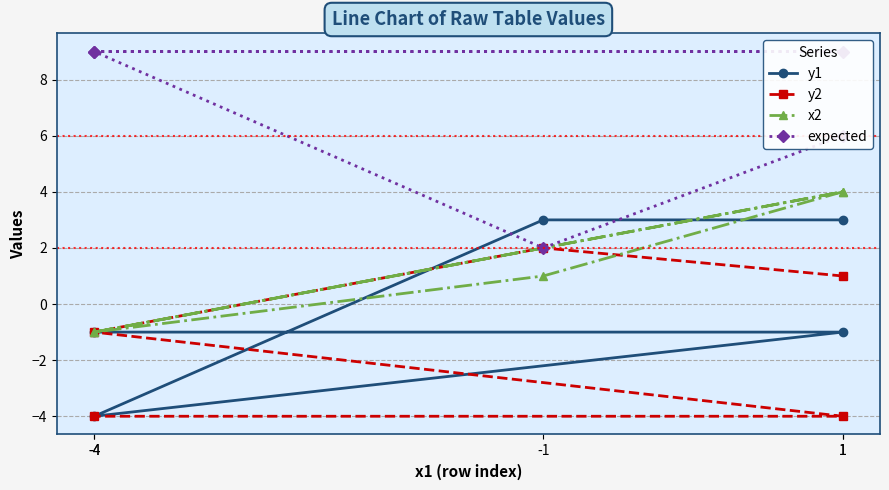

Is the value of expected at -1 greater than the value of x2 at 1?

No